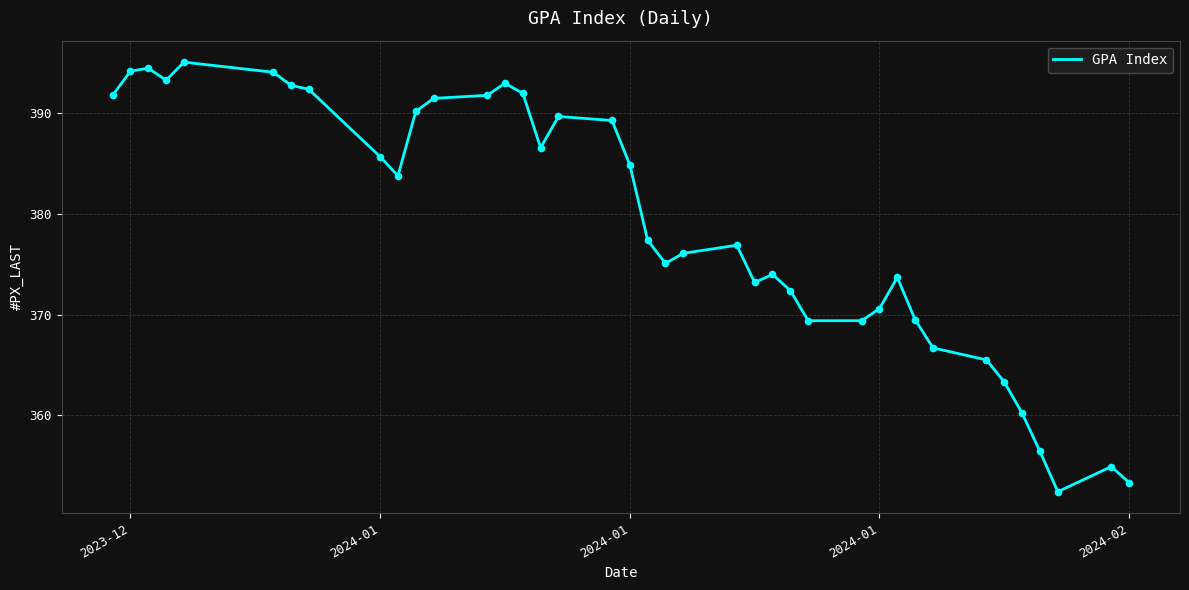

What is the minimum value shown in the chart?

352.4